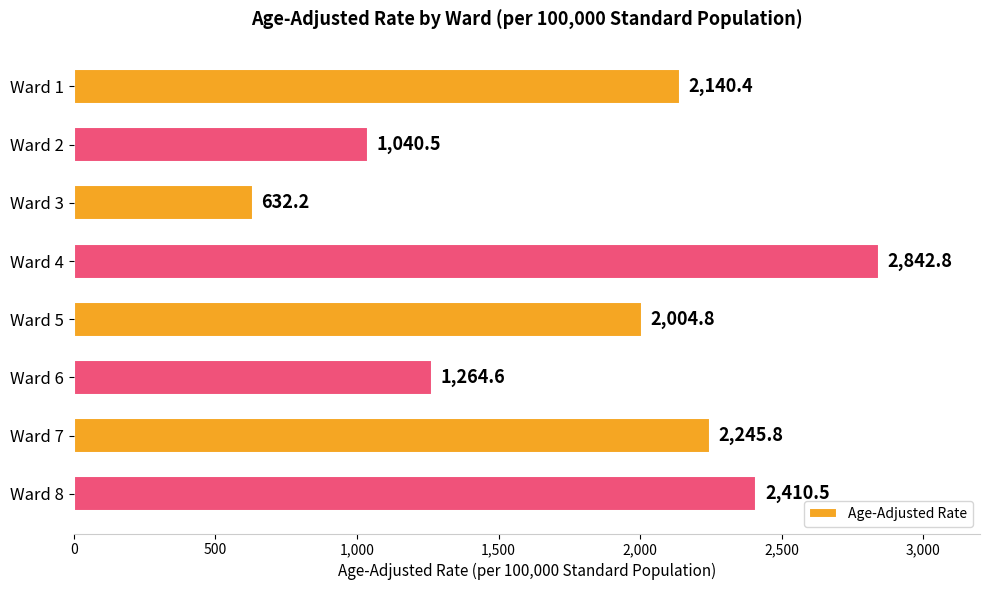

What is the change in value from Ward 4 to Ward 8?

-432.3